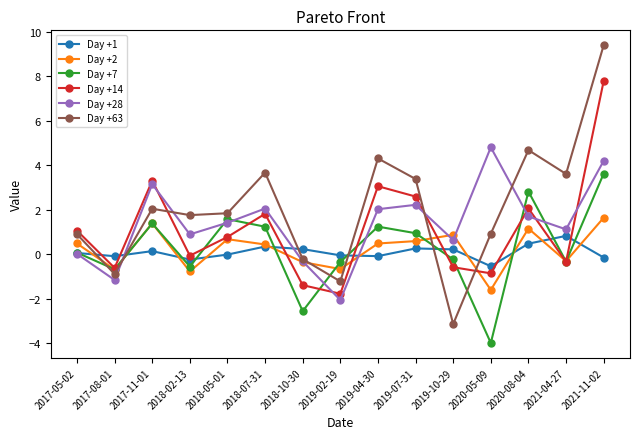

Is it true that Day +63 equals 3.7 at 2018-07-31?

True